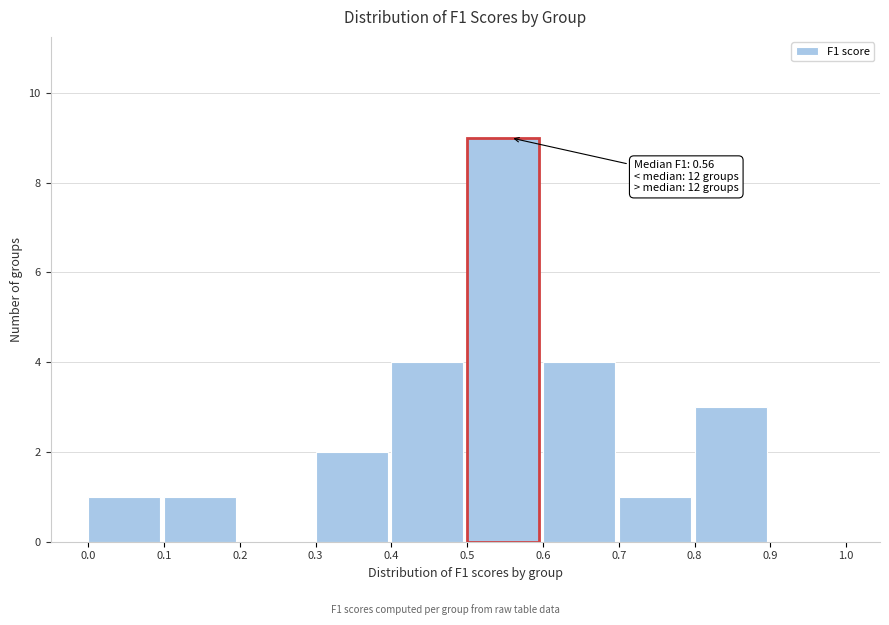

Over which range of the x-axis is the bar tallest?

0.5 to 0.6